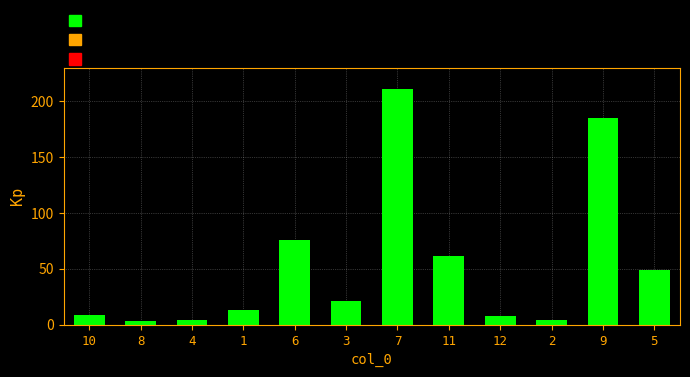

Are the bars grouped side by side (vs. stacked)?

No